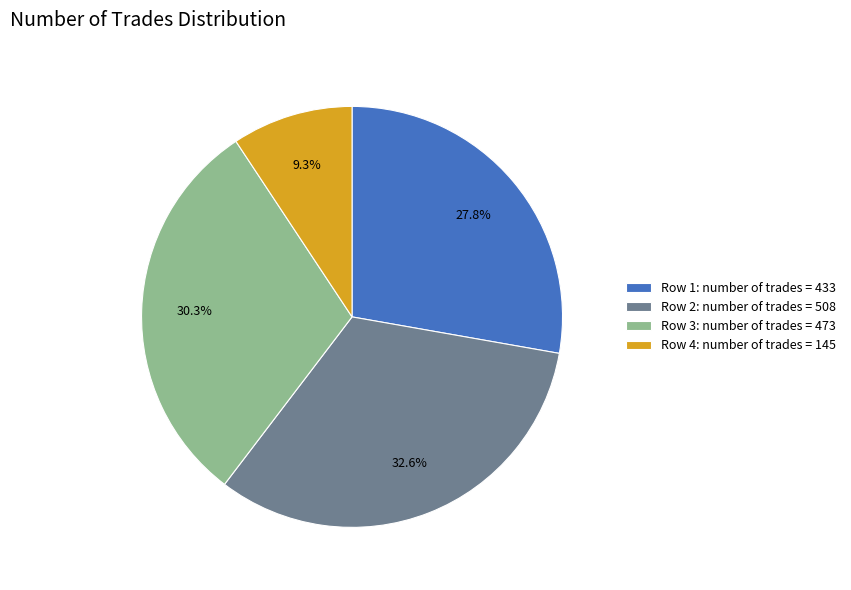

Which slice is the smallest?

Row 4: number of trades = 145